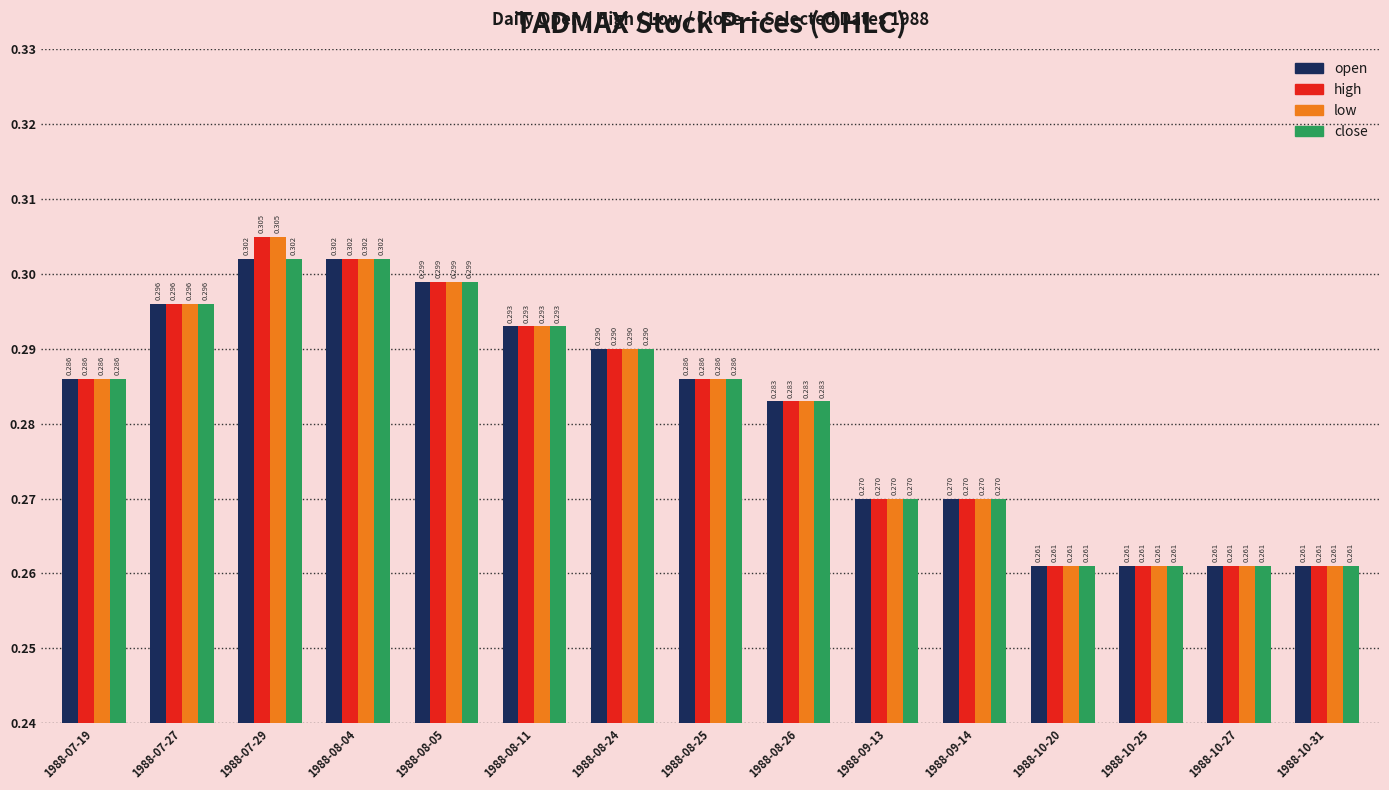

The close series shows 0.4 at 1988-08-05. True or false?

False